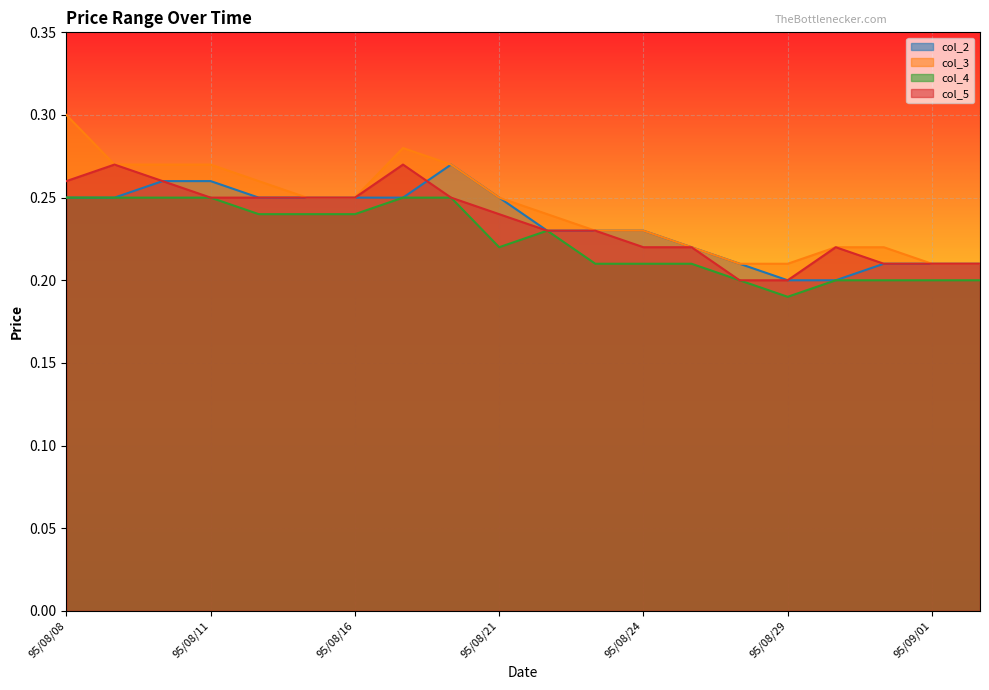

Rank the categories by col_2 value from lowest to highest.

95/08/29, 95/08/30, 95/08/28, 95/08/31, 95/09/01, 95/09/04, 95/08/25, 95/08/22, 95/08/23, 95/08/24, 95/08/08, 95/08/09, 95/08/14, 95/08/15, 95/08/16, 95/08/17, 95/08/21, 95/08/10, 95/08/11, 95/08/18